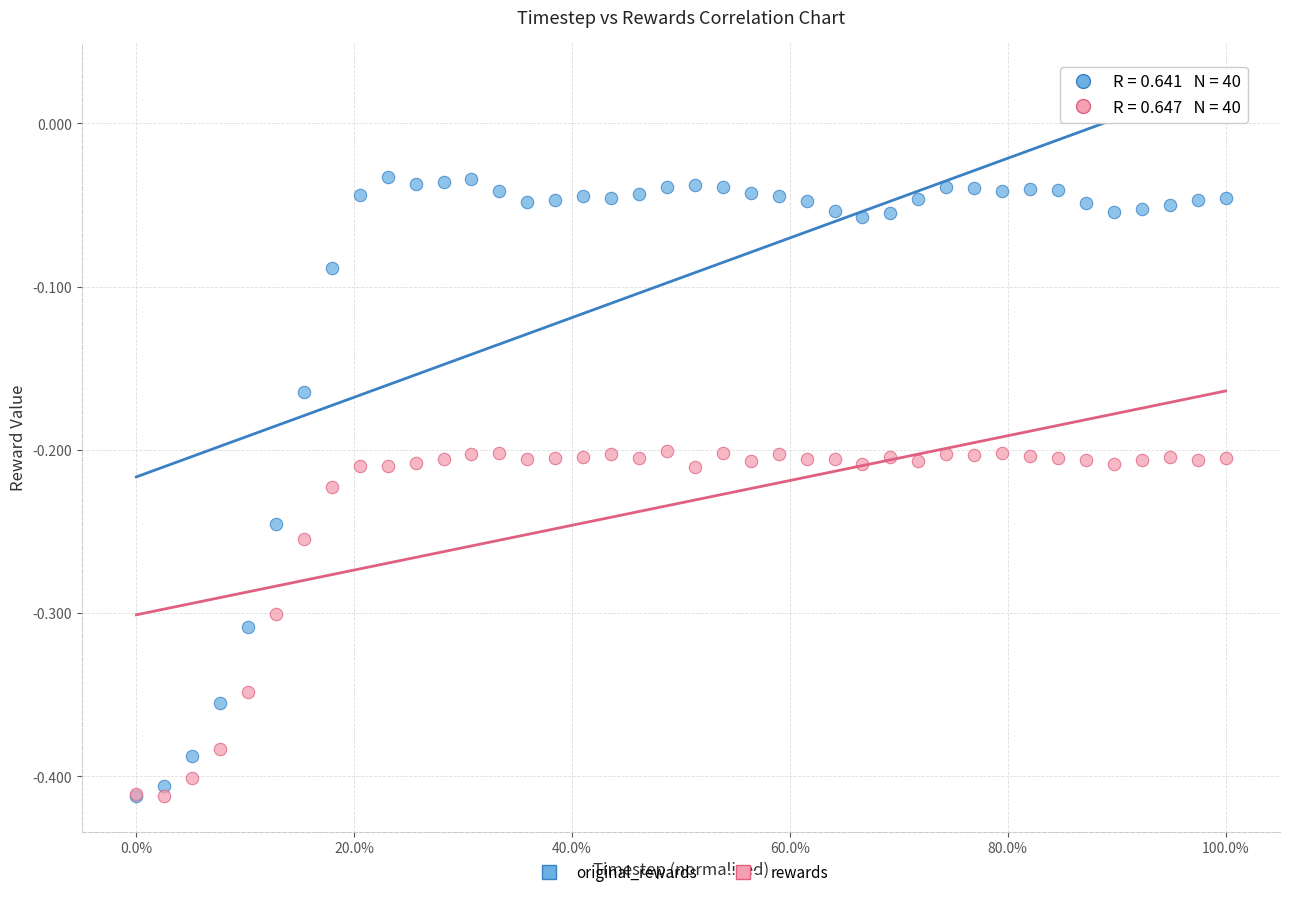

Which series has the widest spread of Y values?

original_rewards